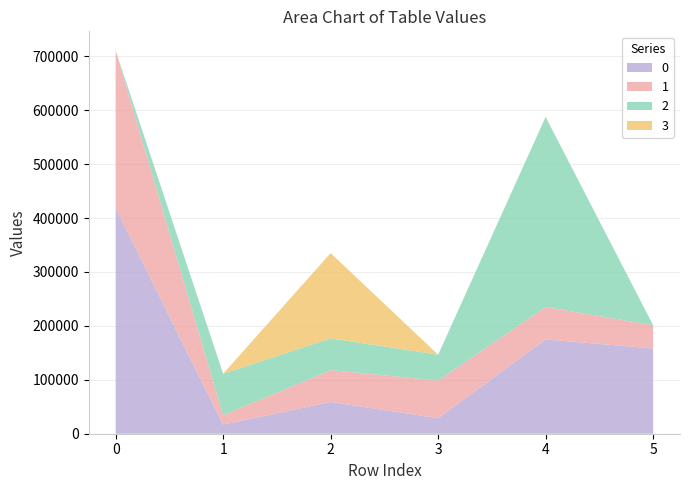

Reading left to right, transcribe all the data shown in this chart.

0: 418560	17057	58963	28802	174856	158106
1: 292246	17057	58963	69741	60164	43158
2: 0	77117	58963	48052	352596	0
3: 0	0	158118	0	0	0